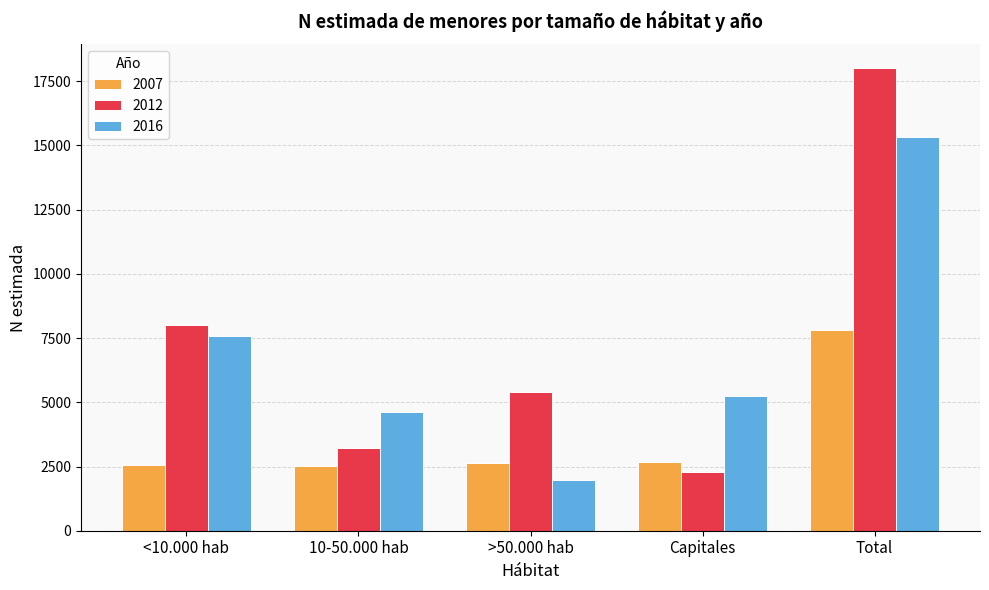

What is the difference between the highest and lowest values at <10.000 hab?

5446